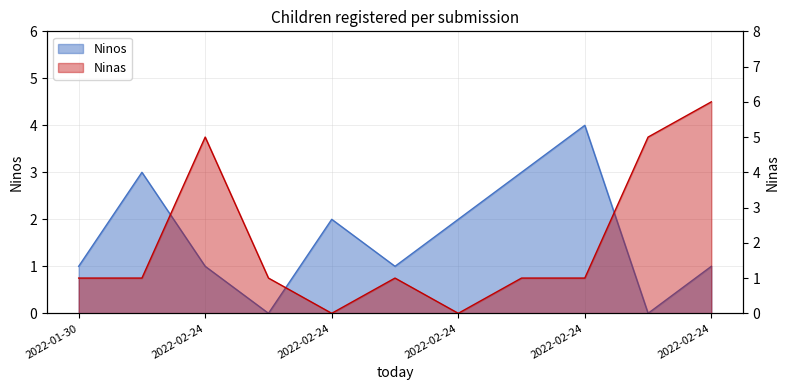

What is the difference between the highest and lowest values at 2022-02-24?

2